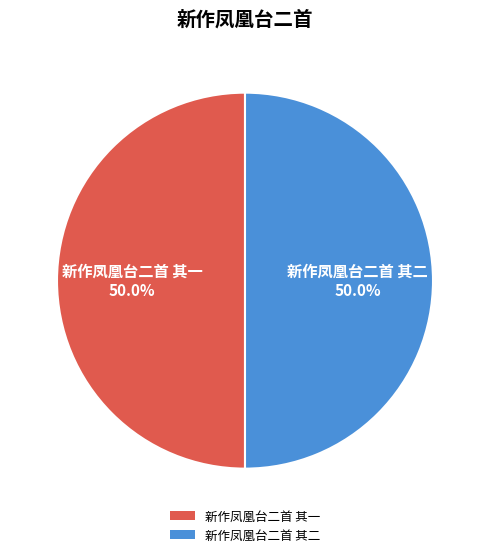

Is the sum of 新作凤凰台二首 其一 and 新作凤凰台二首 其二 greater than half?

Yes